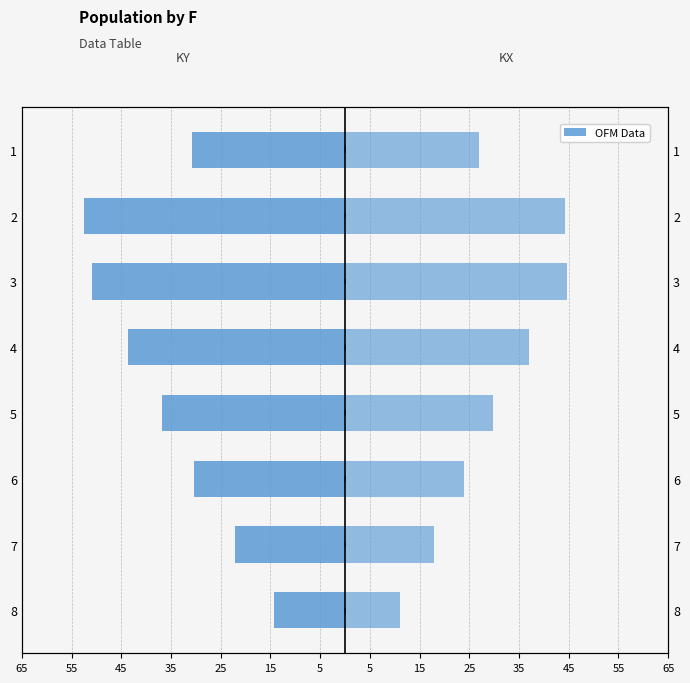

What value does the KY series have at 3?

-51.0